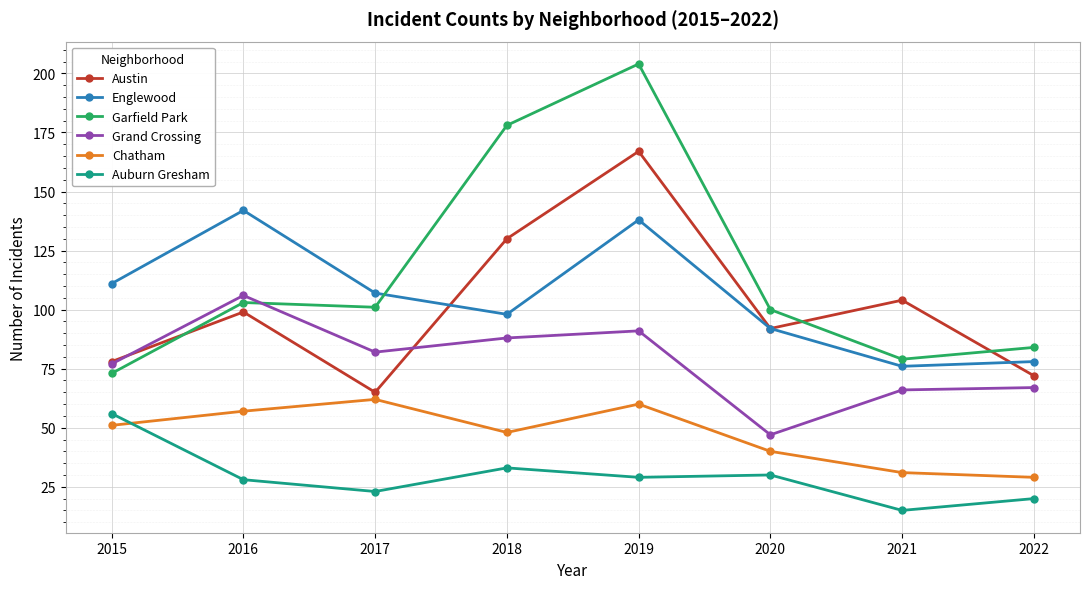

What is the average value of the Chatham series?

47